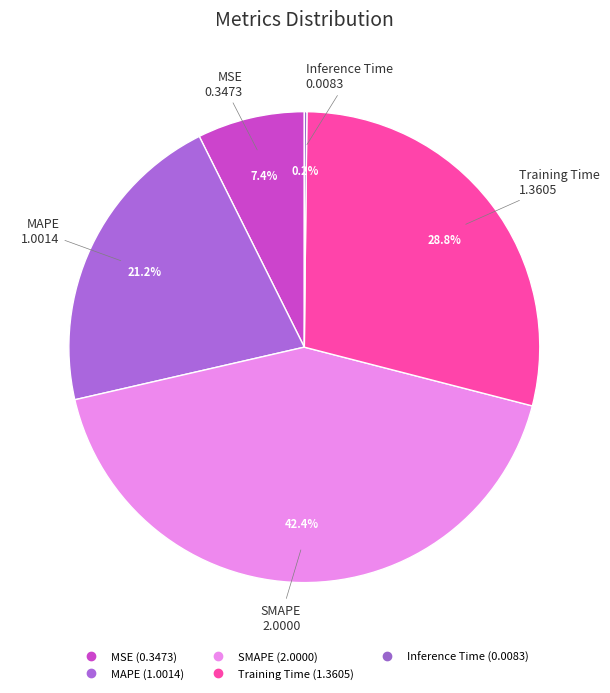

To the nearest percent, what is the difference between the Inference Time and Training Time slice percentages?

29%